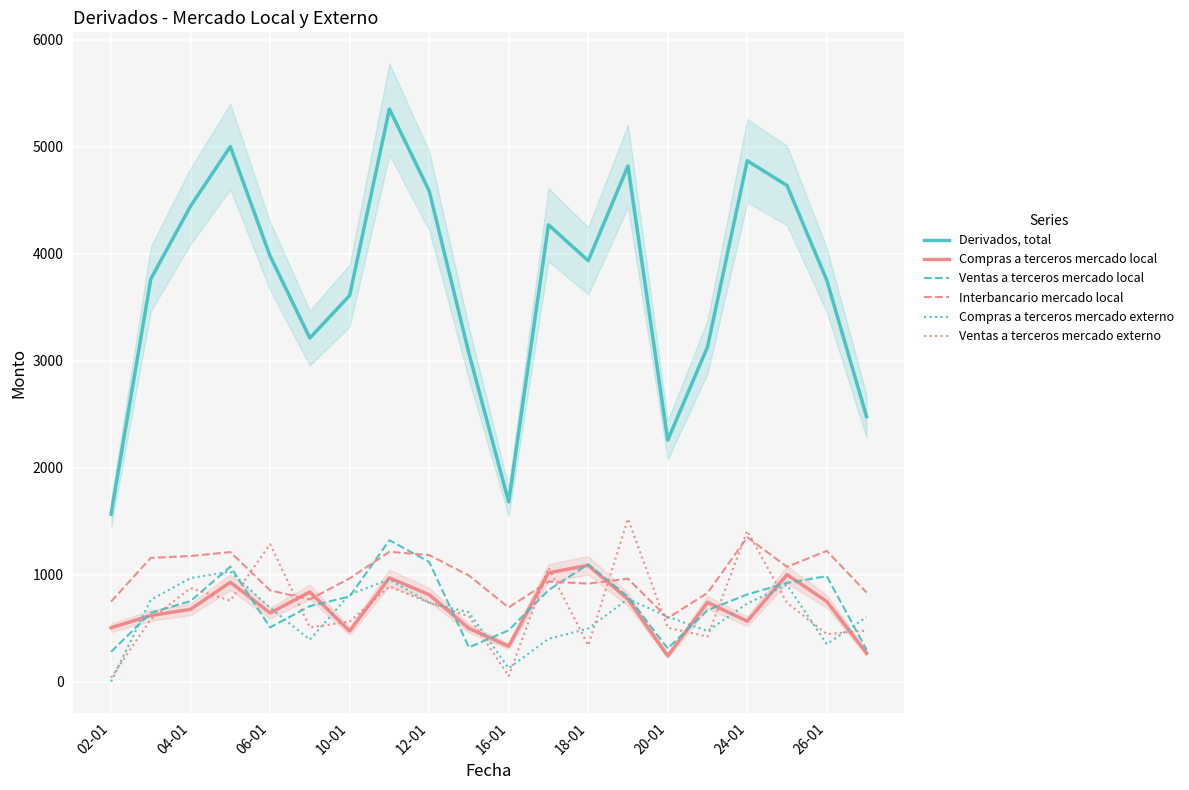

The value of Derivados, total at 26-01 is 2009. True or false?

False